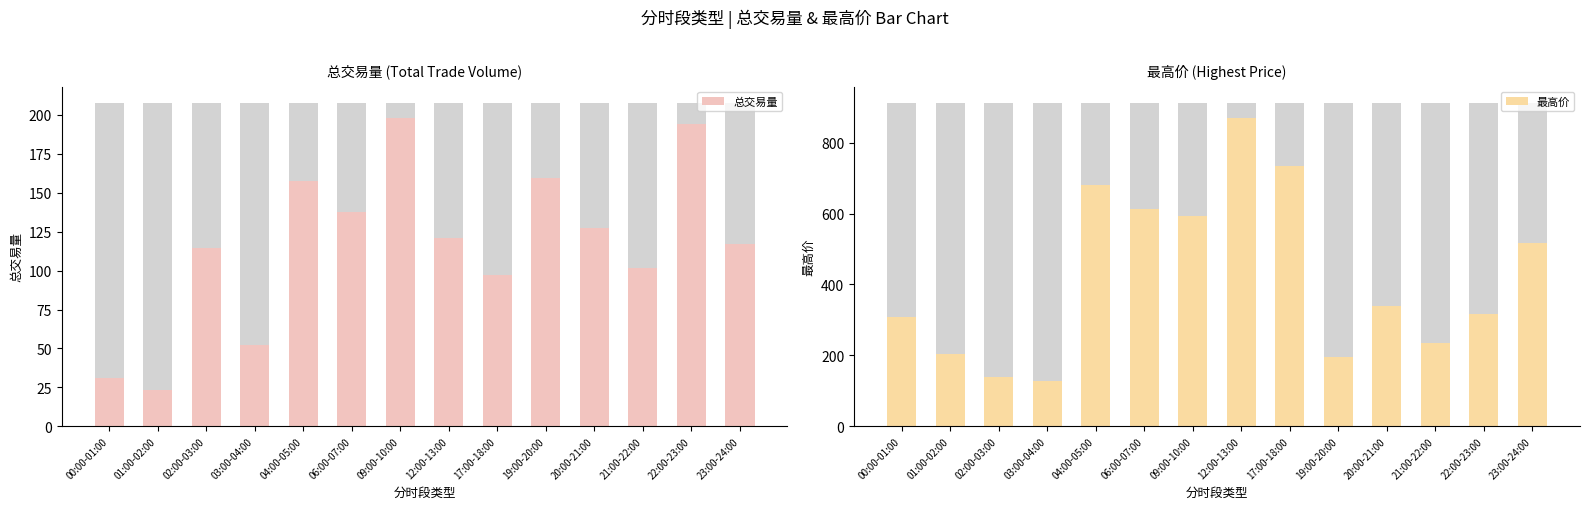

What is the label of the 9th bar from the right?

06:00-07:00